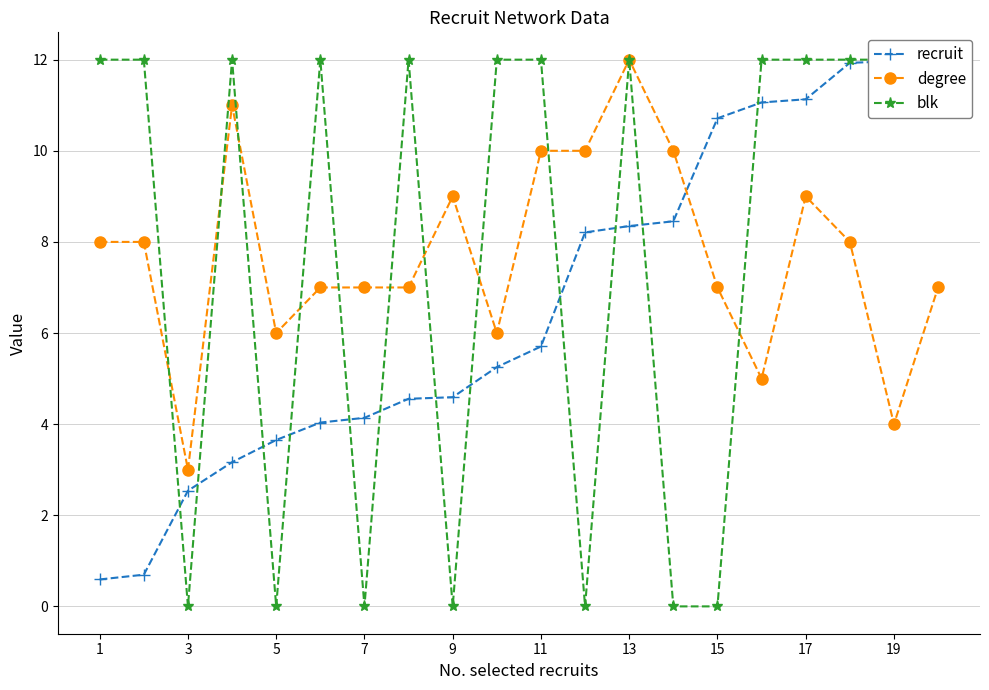

Which category has the lowest value in the degree series?

3